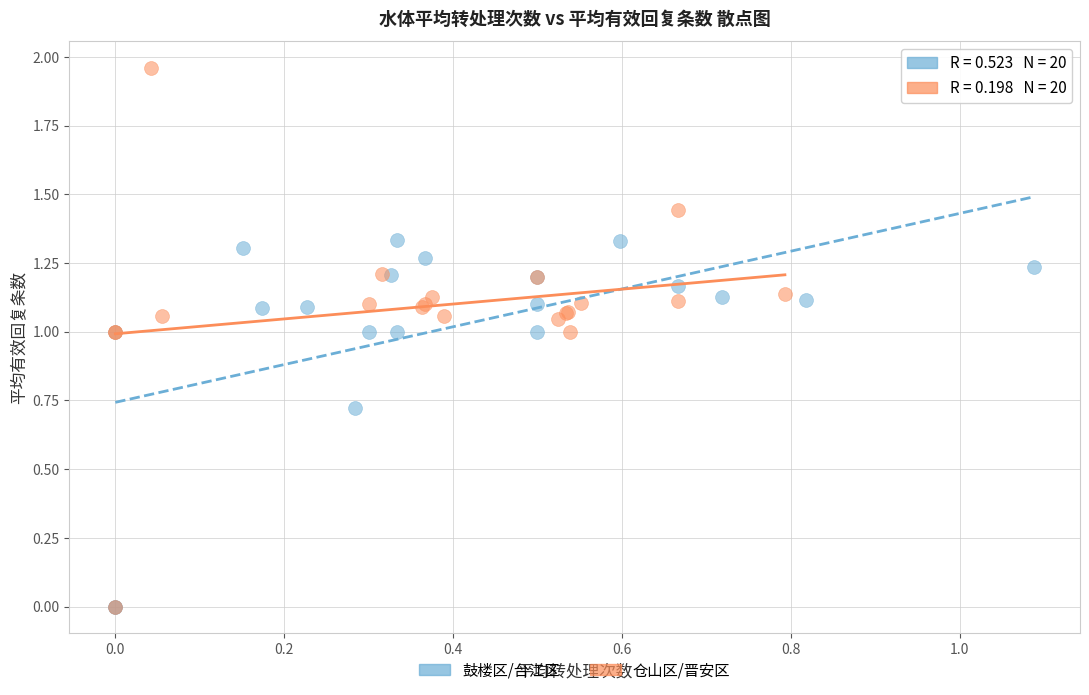

Which series reaches the maximum Y coordinate?

仓山区/晋安区